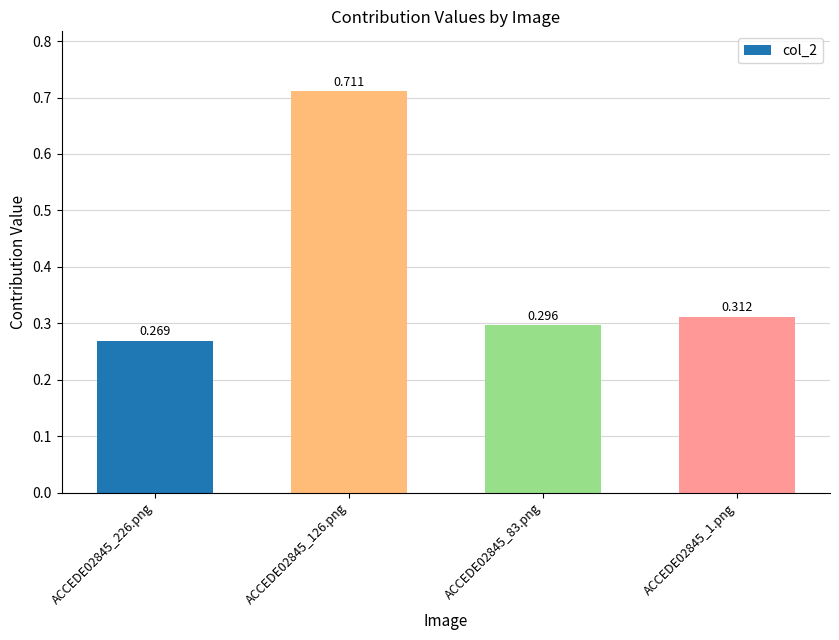

Count the number of data series in this chart.

1